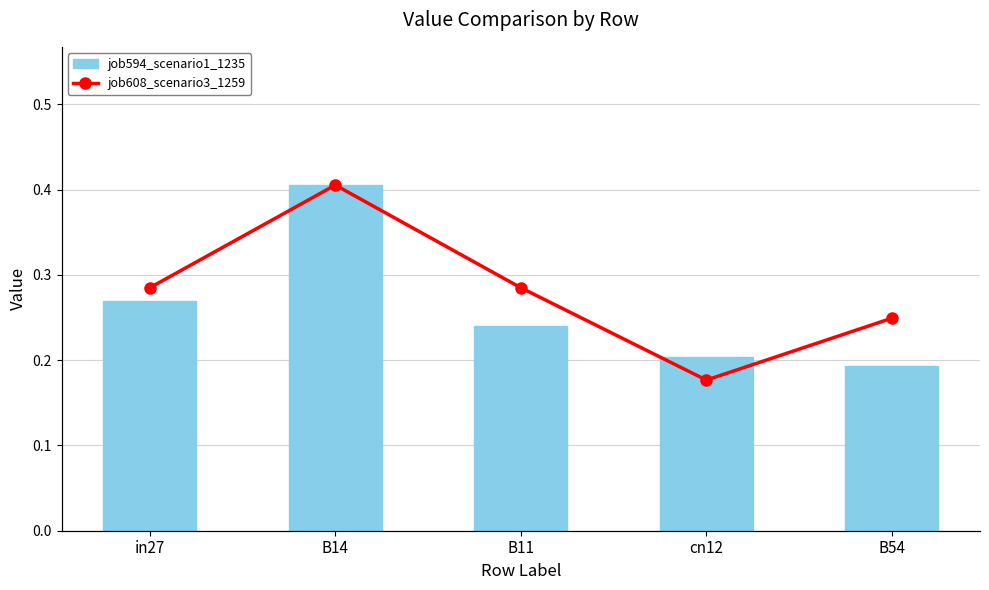

What are all the series names shown in the legend?

job594_scenario1_1235, job608_scenario3_1259